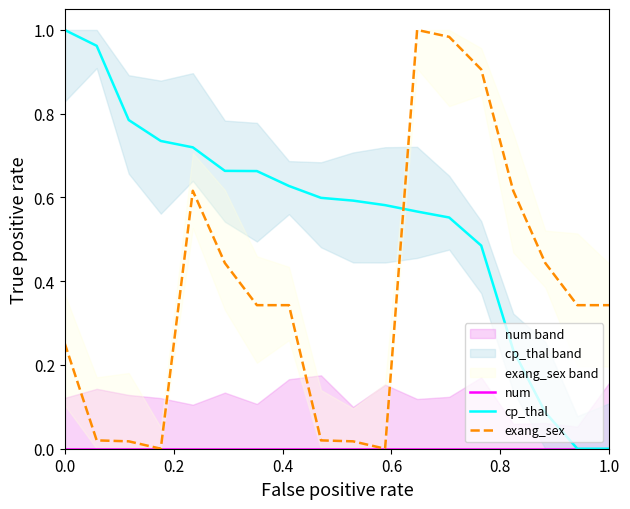

Reading left to right, transcribe all the data shown in this chart.

num: 0.0	0.0	0.0	0.0	0.0	0.0	0.0	0.0	0.0	0.0	0.0	0.0	0.0	0.0	0.0	0.0	0.0	0.0
cp_thal: 1.0	1.0	0.8	0.7	0.7	0.7	0.7	0.6	0.6	0.6	0.6	0.6	0.6	0.5	0.2	0.1	0.0	0.0
exang_sex: 0.3	0.0	0.0	0.0	0.6	0.4	0.3	0.3	0.0	0.0	0.0	1.0	1.0	0.9	0.6	0.4	0.3	0.3